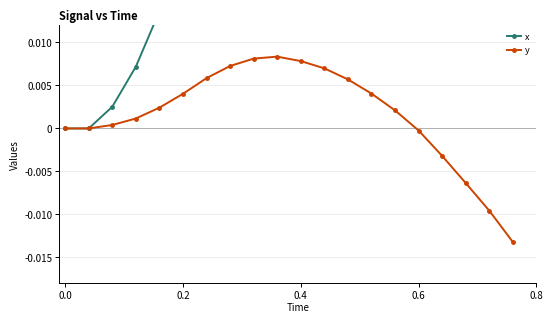

What is the maximum value for x?

0.2